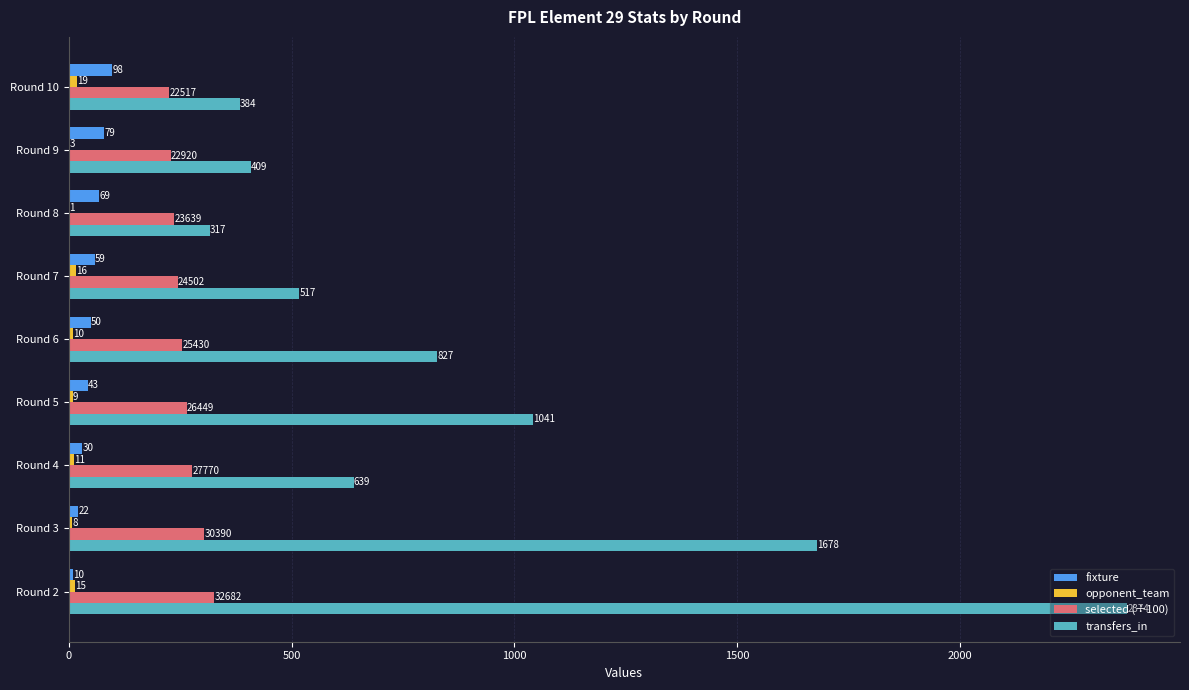

Which series changed the most between Round 6 and Round 7?

transfers_in